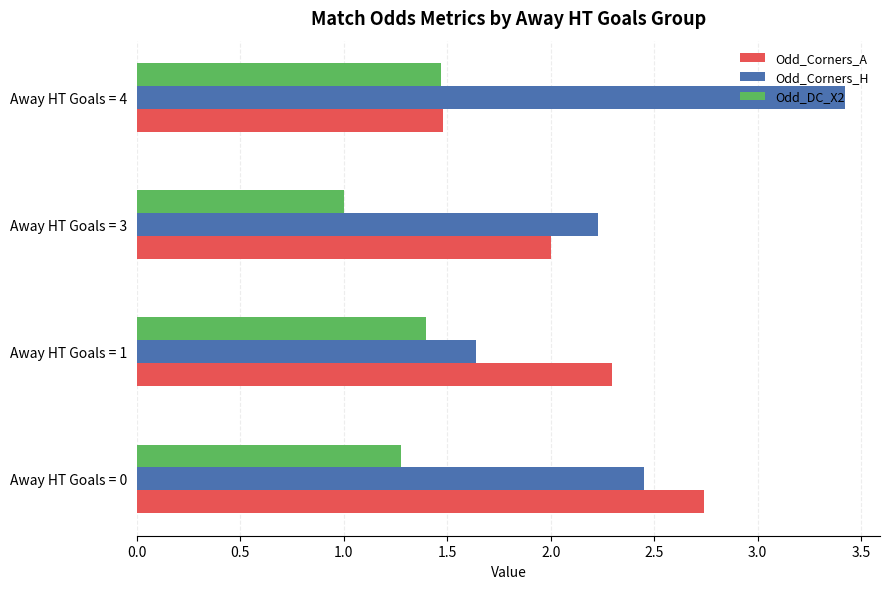

Which series has the largest total across all categories?

Odd_Corners_H